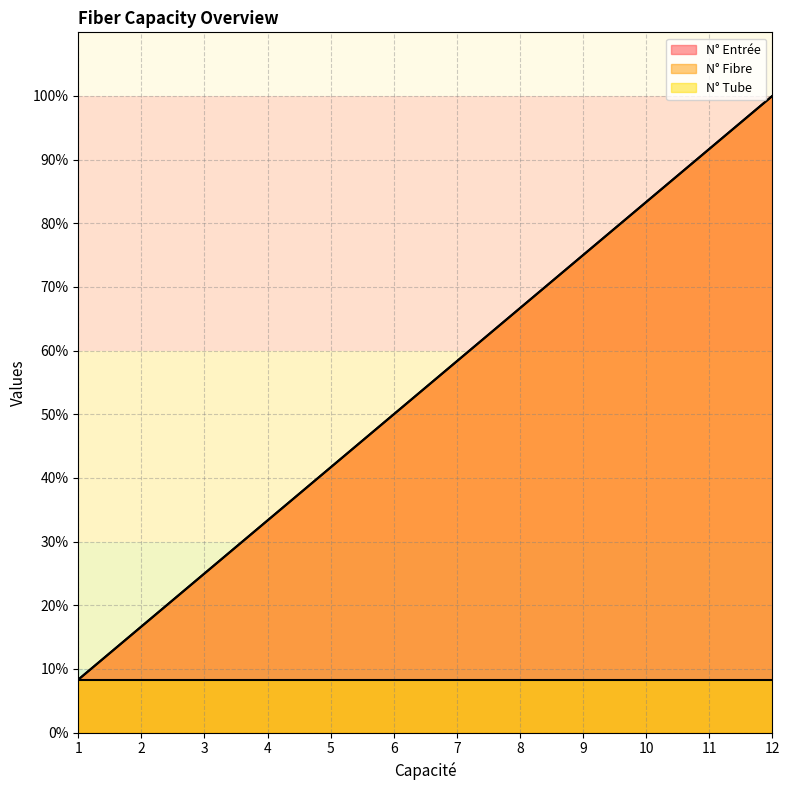

True or false: N° Entrée and N° Fibre intersect in this chart.

False